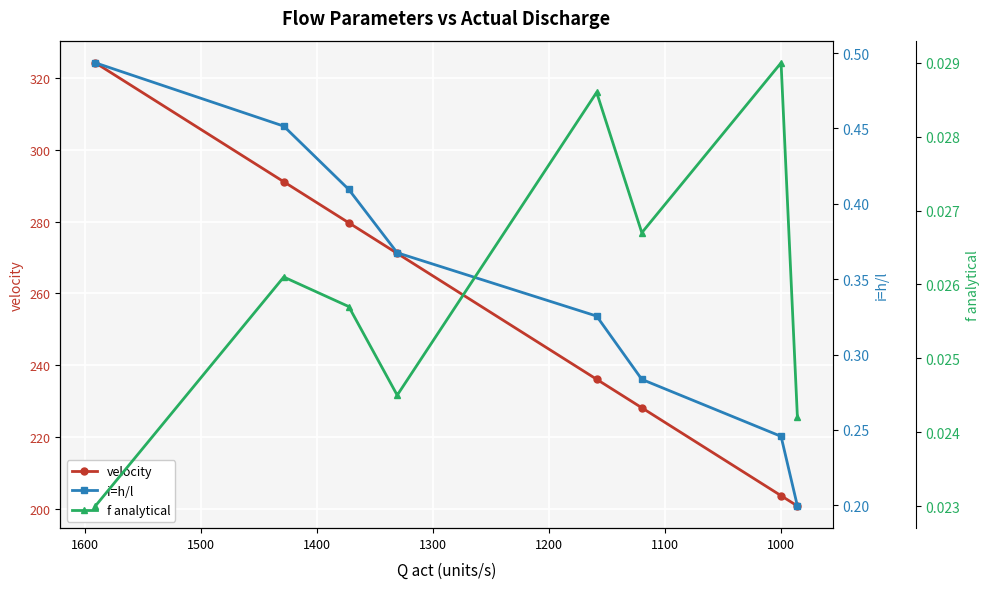

What is the average value of the velocity series?

254.4